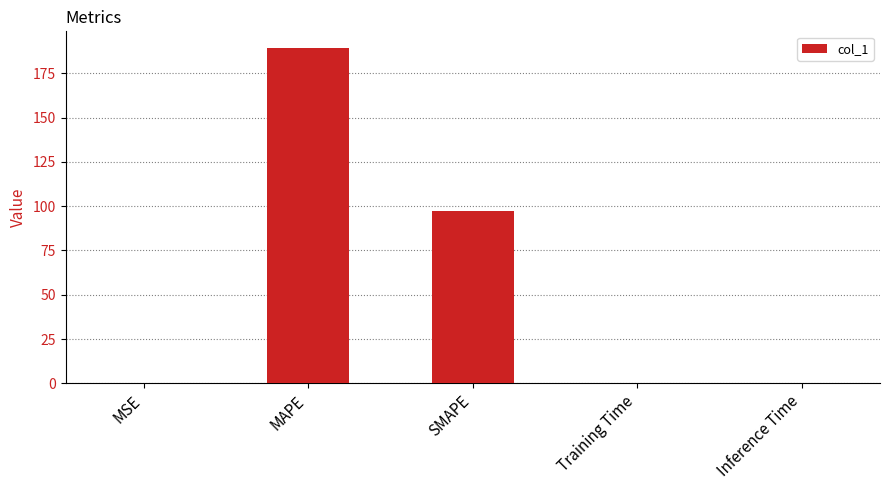

Are the bars grouped side by side (vs. stacked)?

No